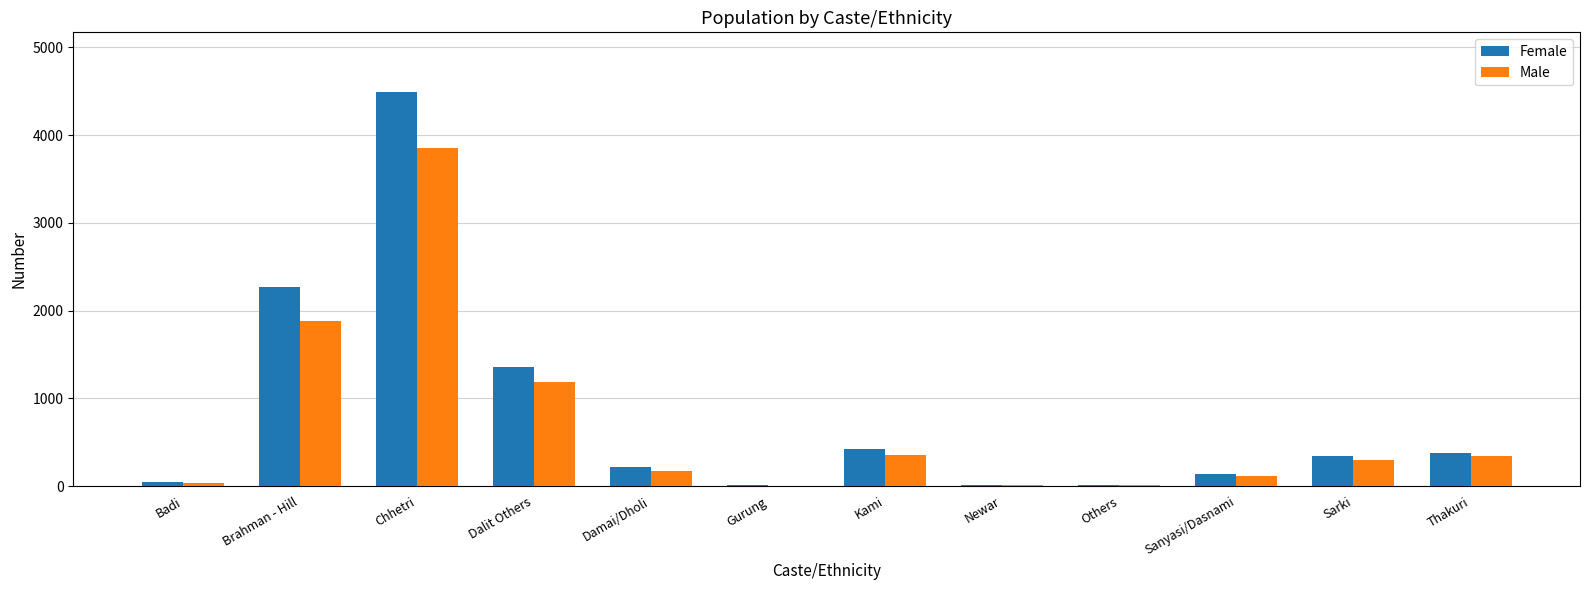

How many data points does each series have?

12